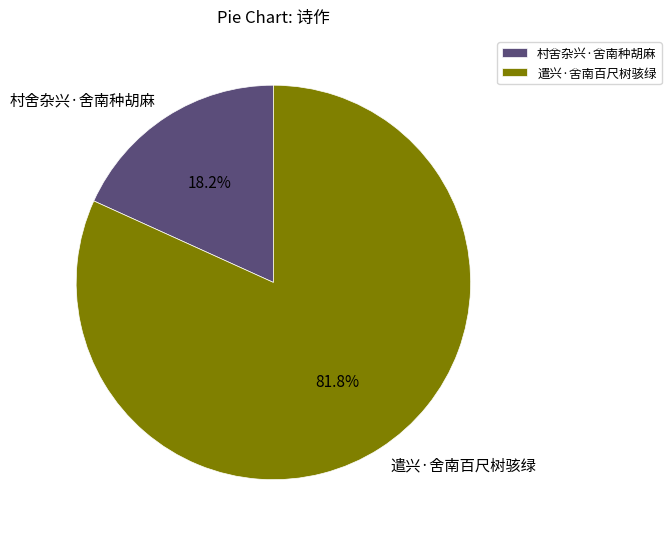

To the nearest percent, what is the combined percentage of 遣兴·舍南百尺树骇绿 and 村舍杂兴·舍南种胡麻?

100%